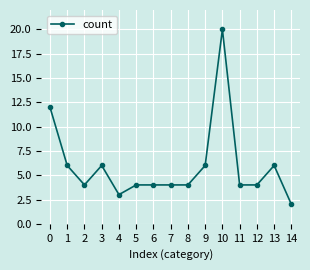

Approximately how many times larger is the value at 8 compared to 4?

1.3